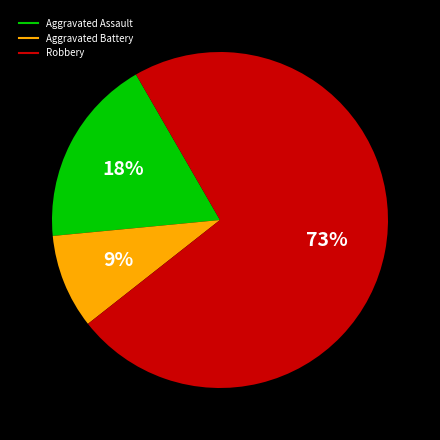

Does Robbery account for over 50% of the chart?

Yes